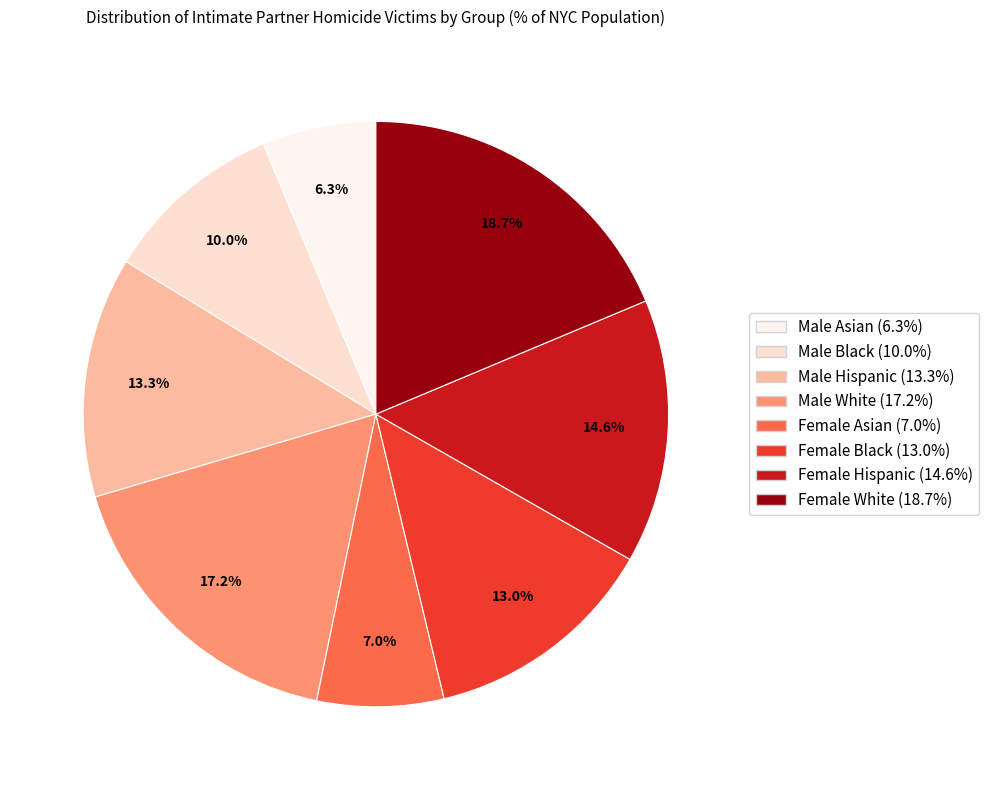

Rank the categories by value from highest to lowest.

Female White, Male White, Female Hispanic, Male Hispanic, Female Black, Male Black, Female Asian, Male Asian